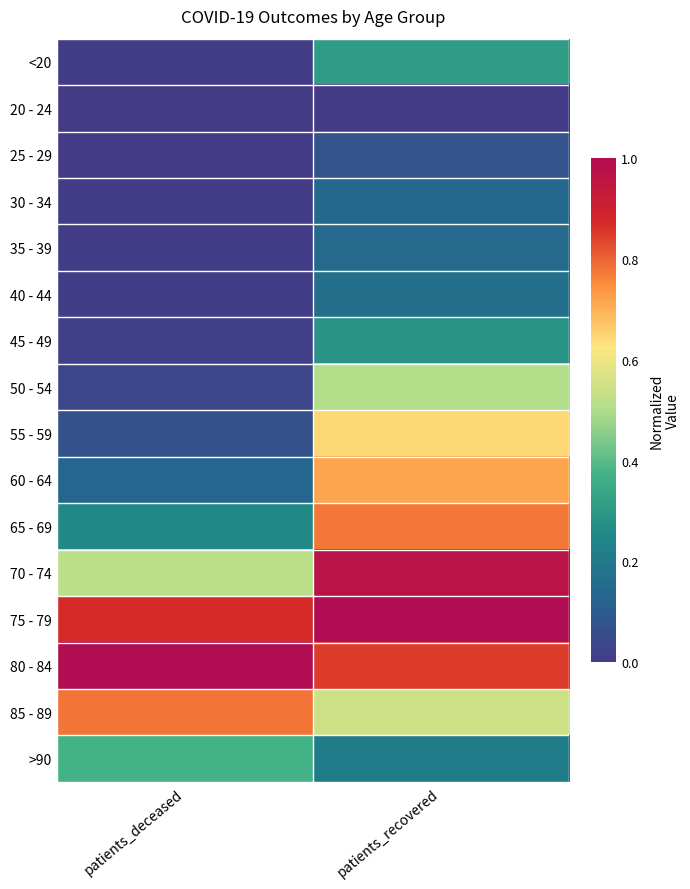

What is the difference between the 35 - 39 values at patients_deceased and patients_recovered?

0.1